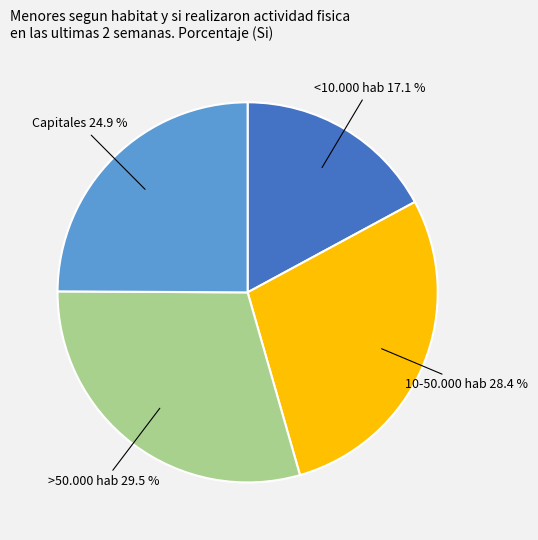

What percentage do Capitales and <10.000 hab together represent?

42.0%